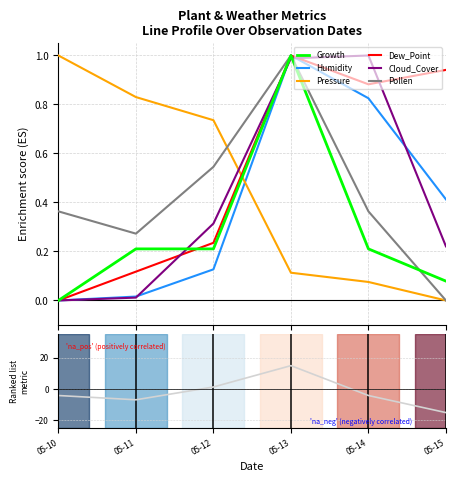

True or false: Humidity and Pollen intersect in this chart.

False